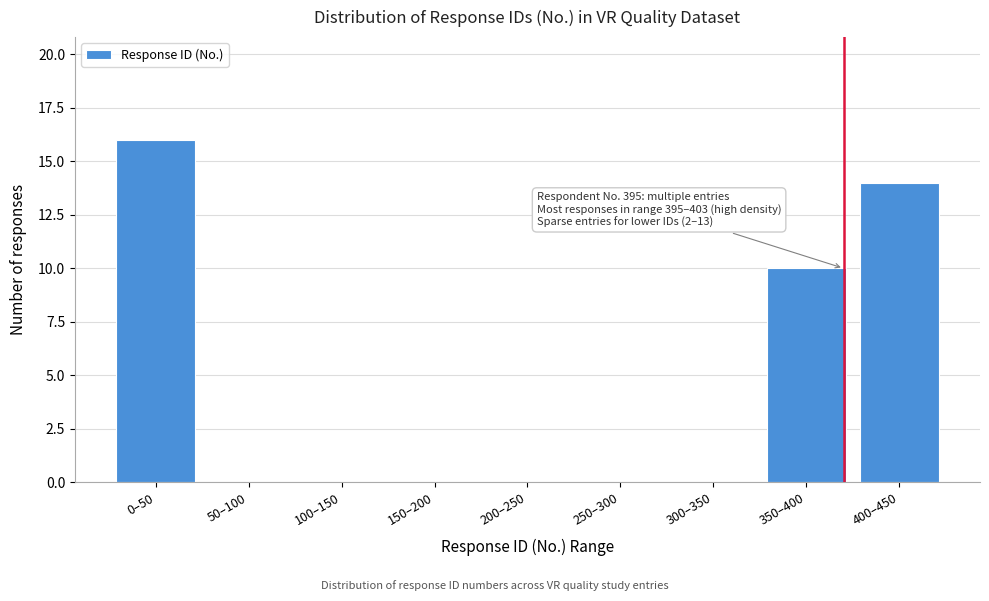

Reading right to left, transcribe all the data shown in this chart.

400–450=14	350–400=10	300–350=0	250–300=0	200–250=0	150–200=0	100–150=0	50–100=0	0–50=16